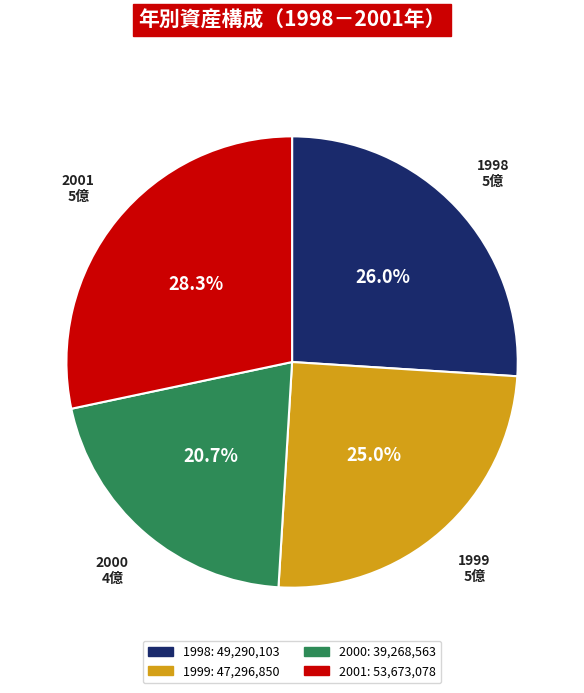

Rank the categories by value from lowest to highest.

2000, 1999, 1998, 2001